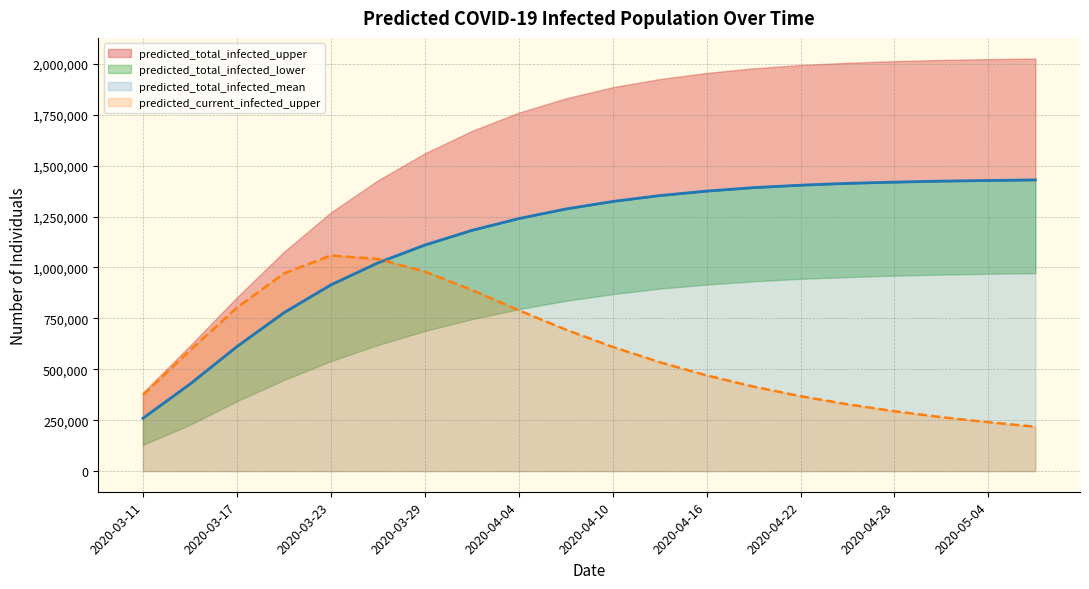

What is the sum of all predicted_total_infected_upper values?

22792251